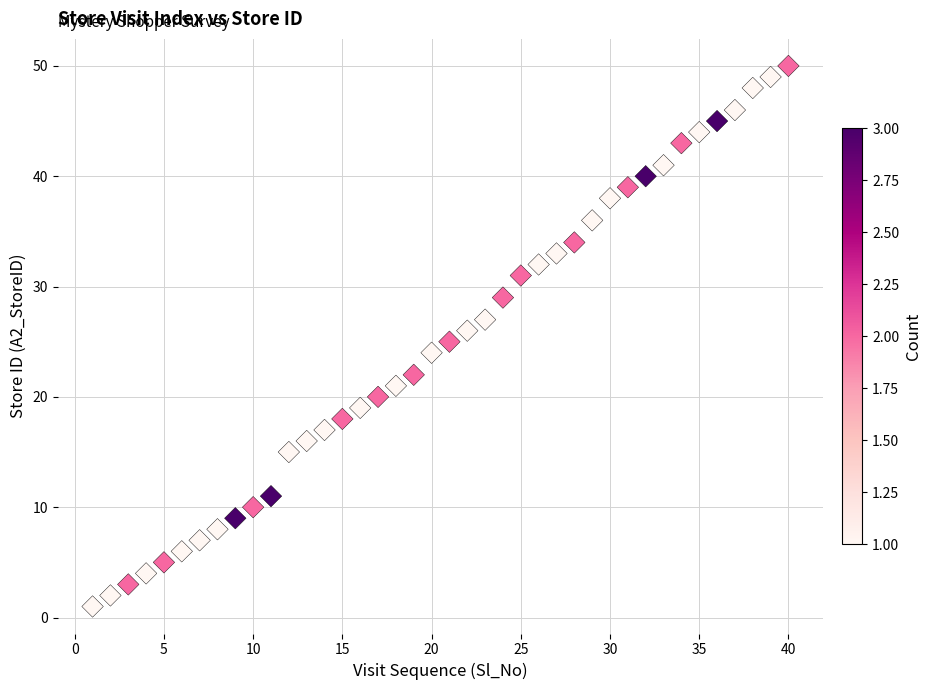

What is the range of Y values (max minus min)?

49